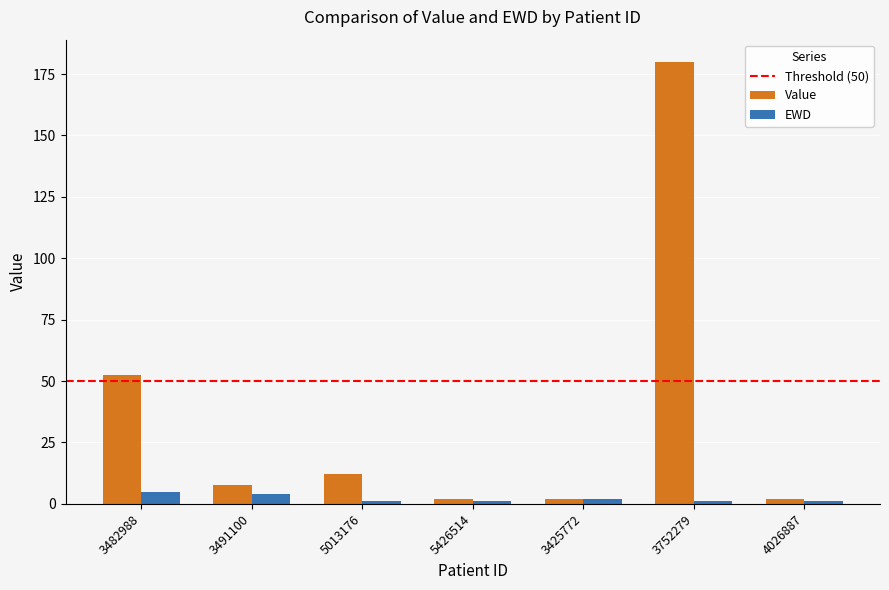

Count the number of categories in the chart.

7